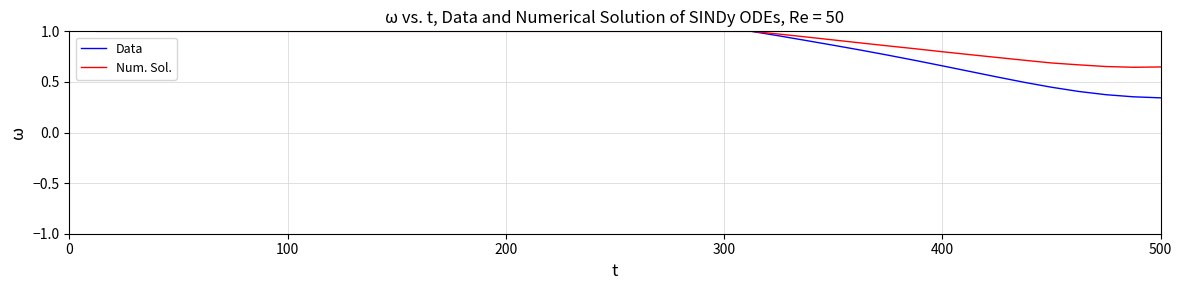

Which series has the widest spread of values?

Data